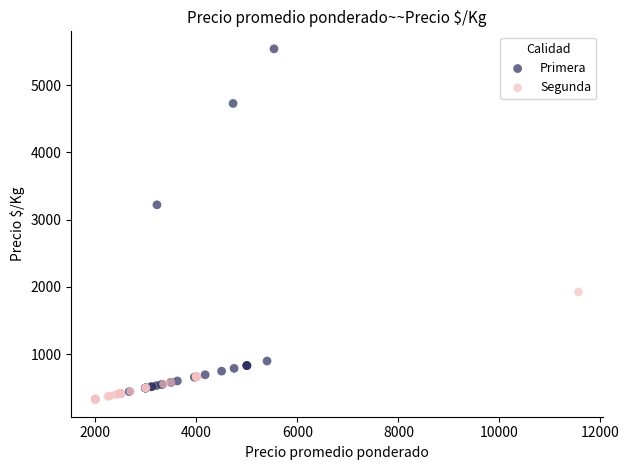

Which series has the largest Y range (max minus min)?

Primera